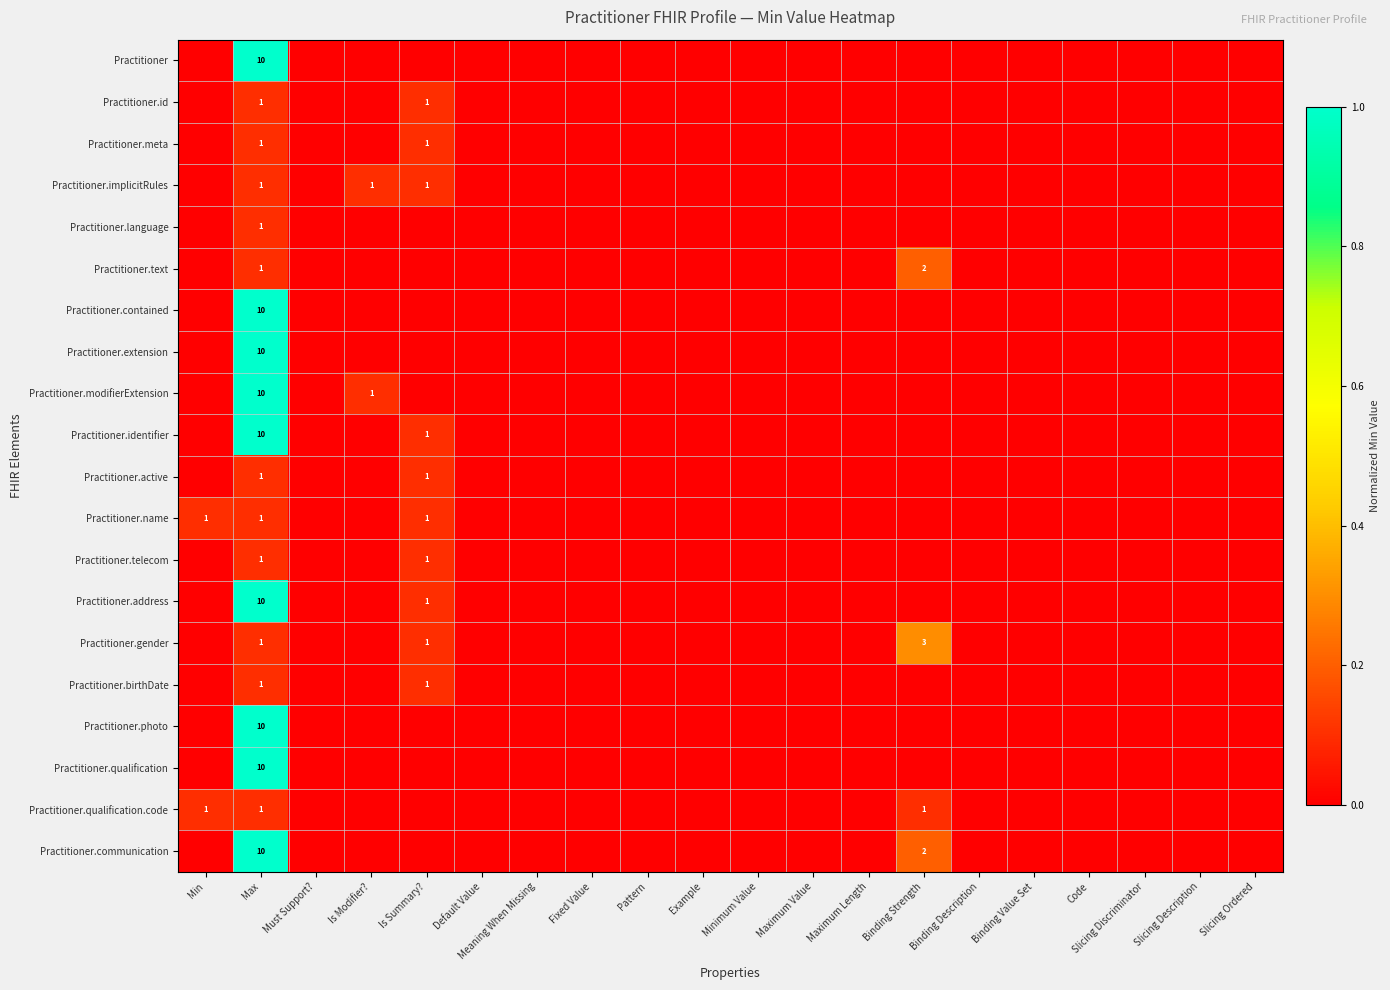

How many distinct data groups are displayed?

20